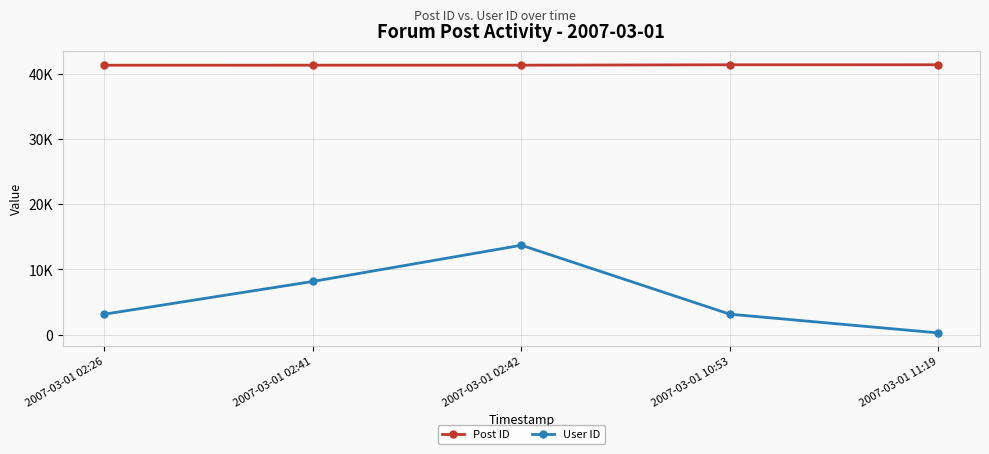

Is this an area chart (filled region under the line)?

No